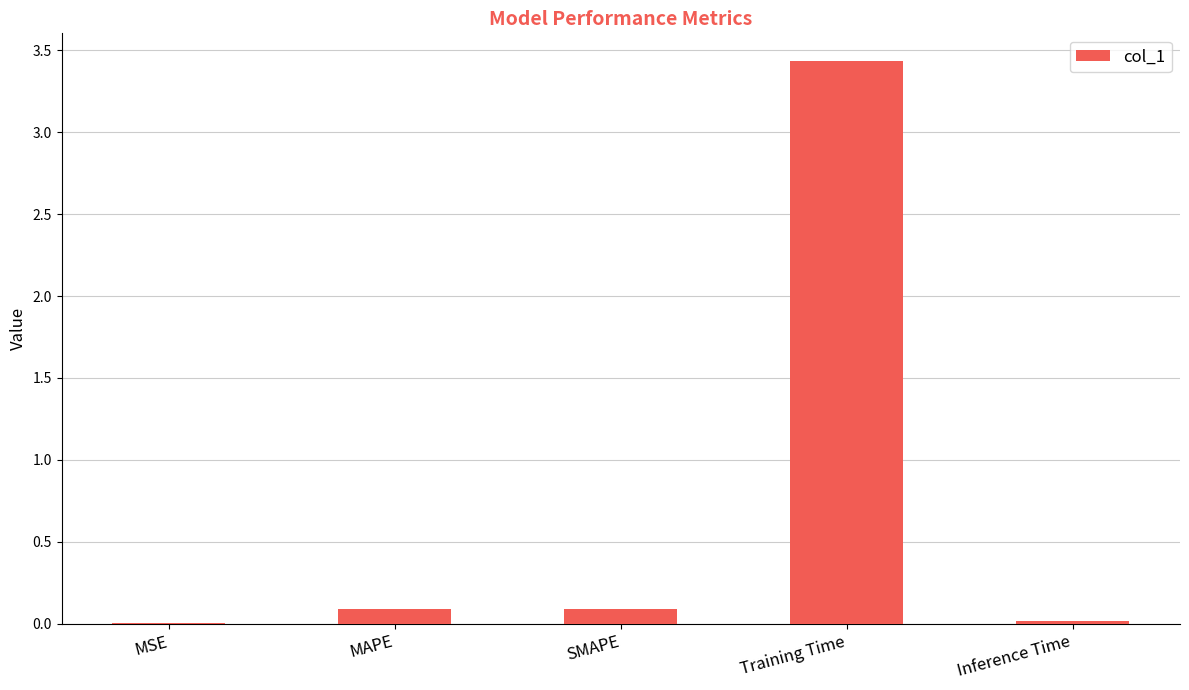

What is the change in value from SMAPE to Inference Time?

-0.1